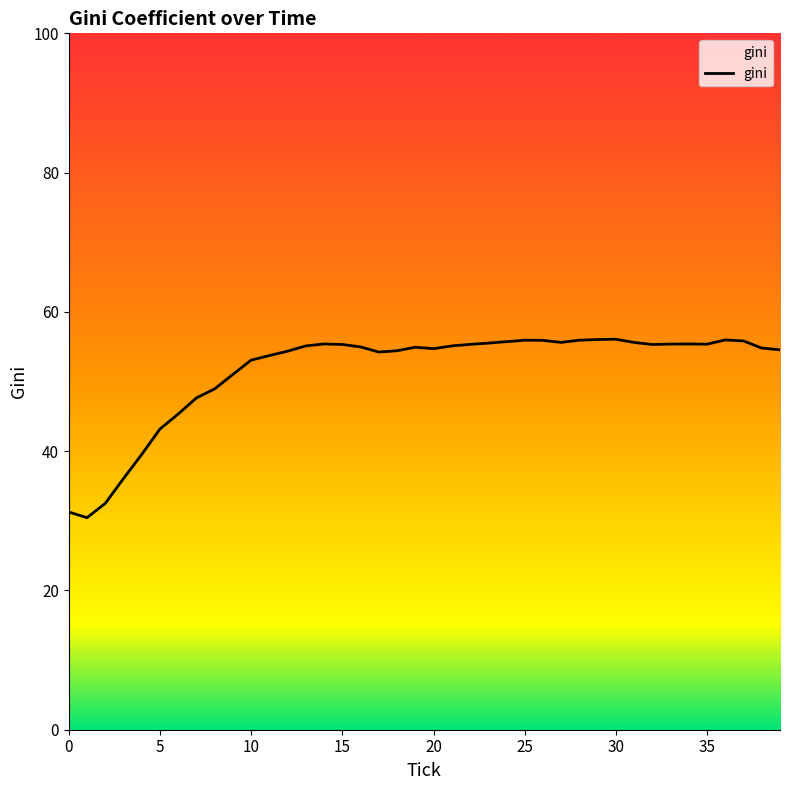

What is the greatest value displayed?

56.1